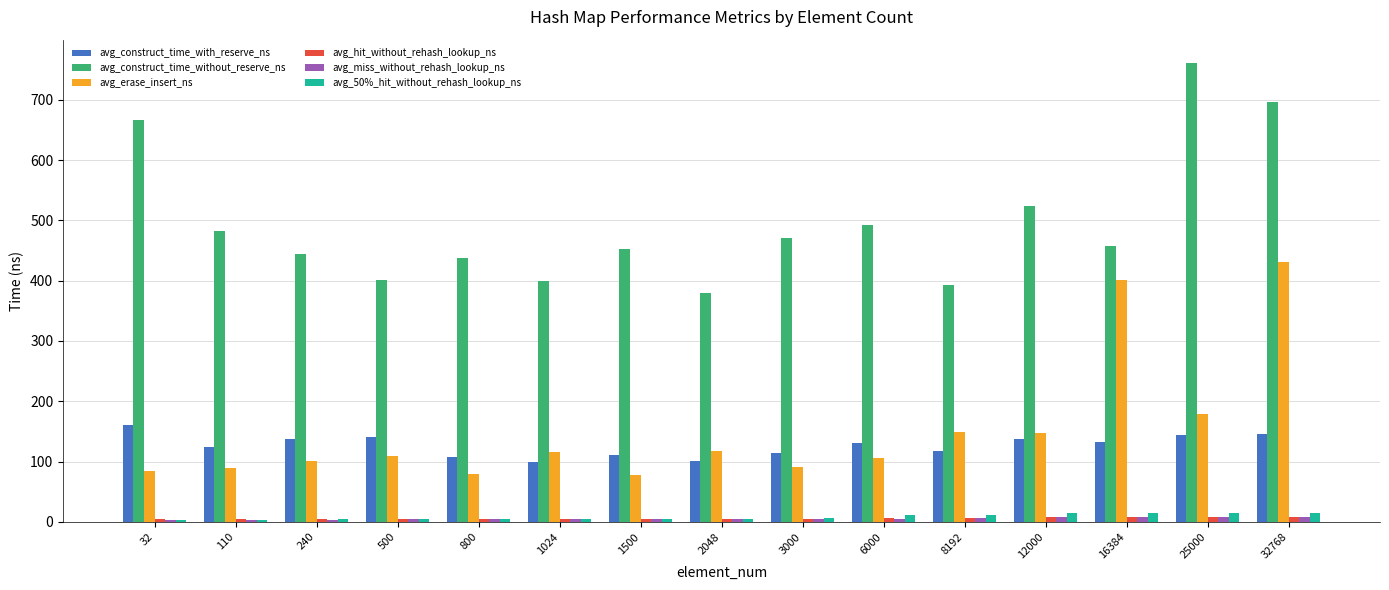

Are the bars grouped side by side (vs. stacked)?

Yes